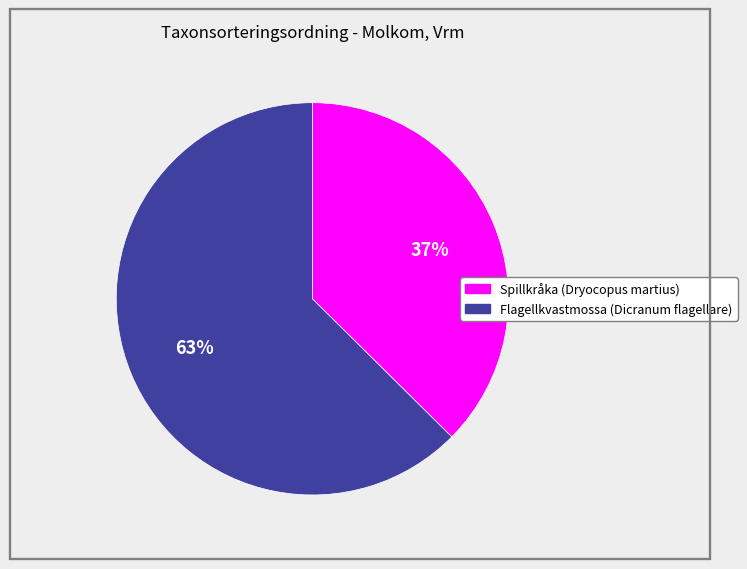

Do Spillkråka (Dryocopus martius) and Flagellkvastmossa (Dicranum flagellare) together represent more than half of the pie?

Yes